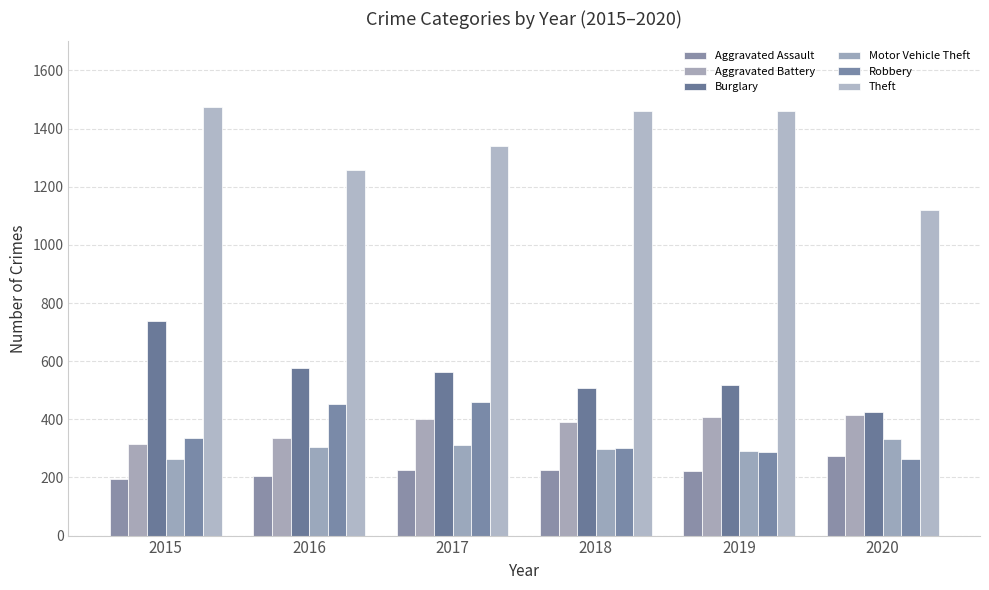

Which series has the largest total across all categories?

Theft